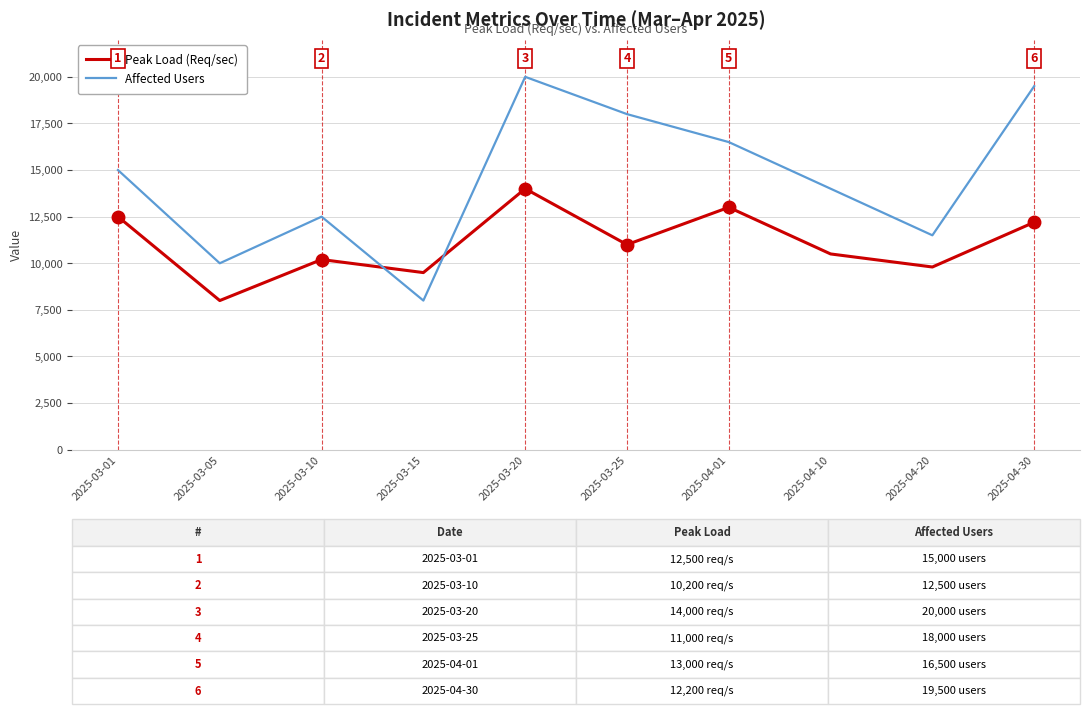

At which label does Peak Load (Req/sec) reach its peak?

2025-03-20